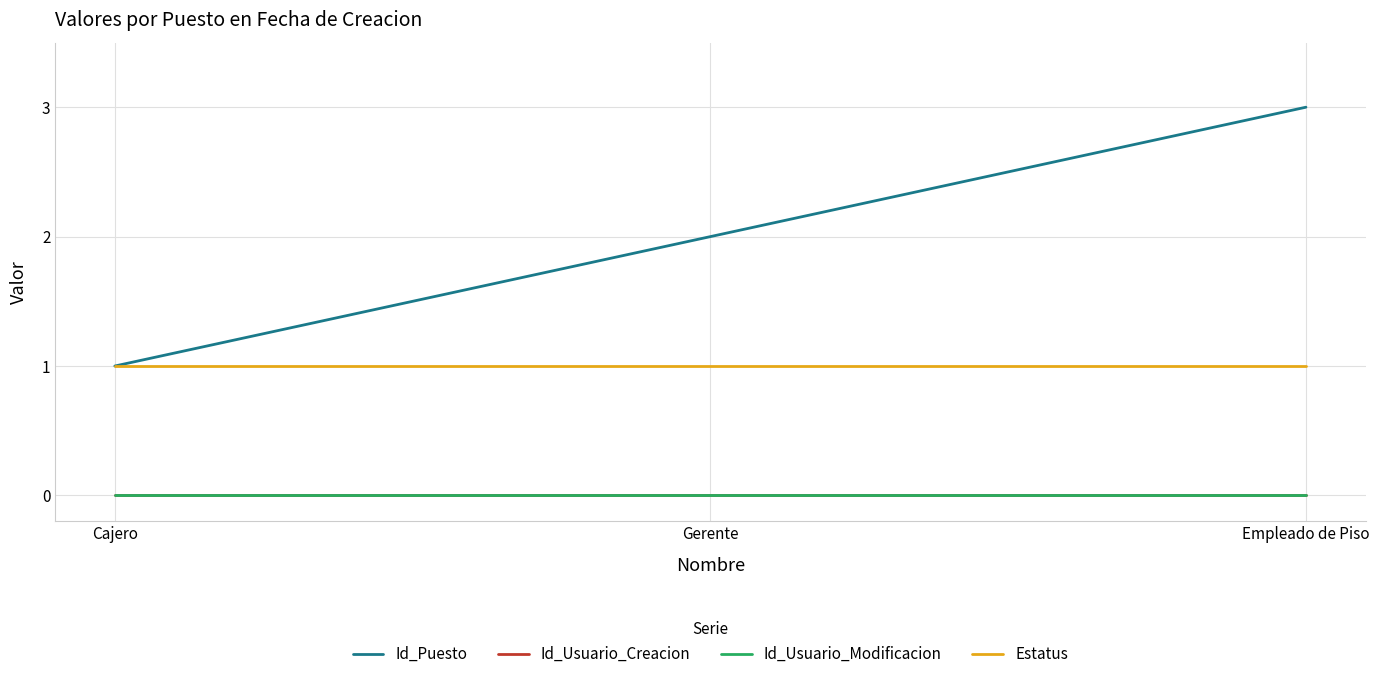

At which category does the chart reach its minimum across all series?

Cajero